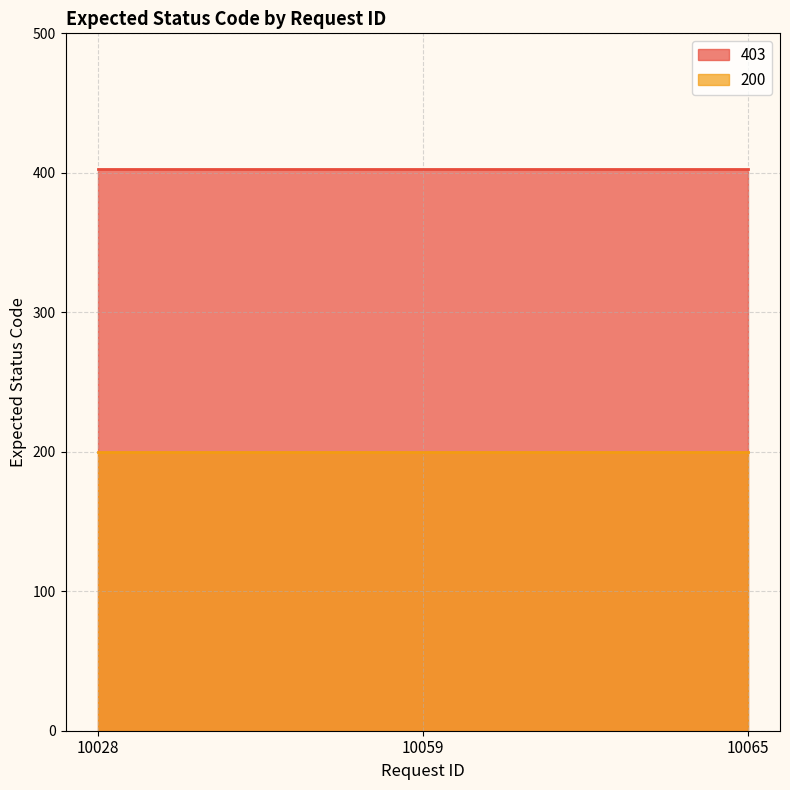

How many lines are shown in the chart?

2